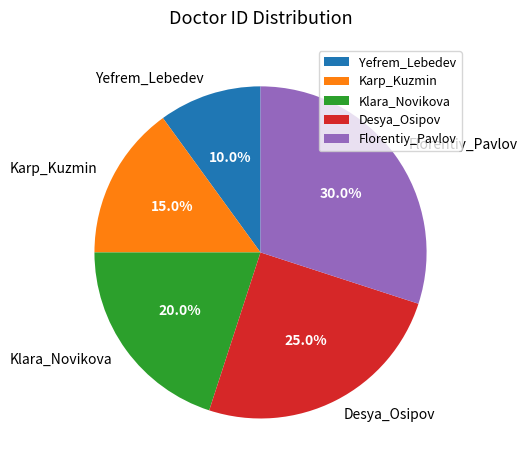

Approximately how many times larger is the value at Karp_Kuzmin compared to Florentiy_Pavlov?

0.5